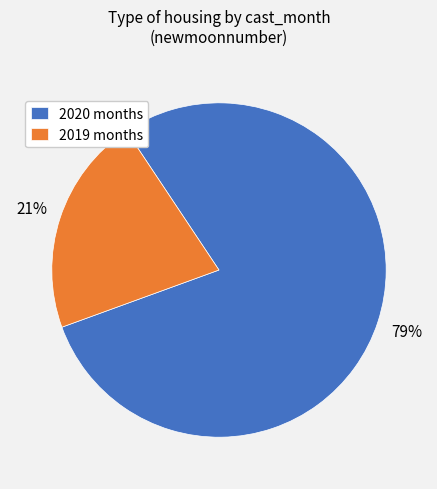

Is 2020 months the majority of the pie?

Yes